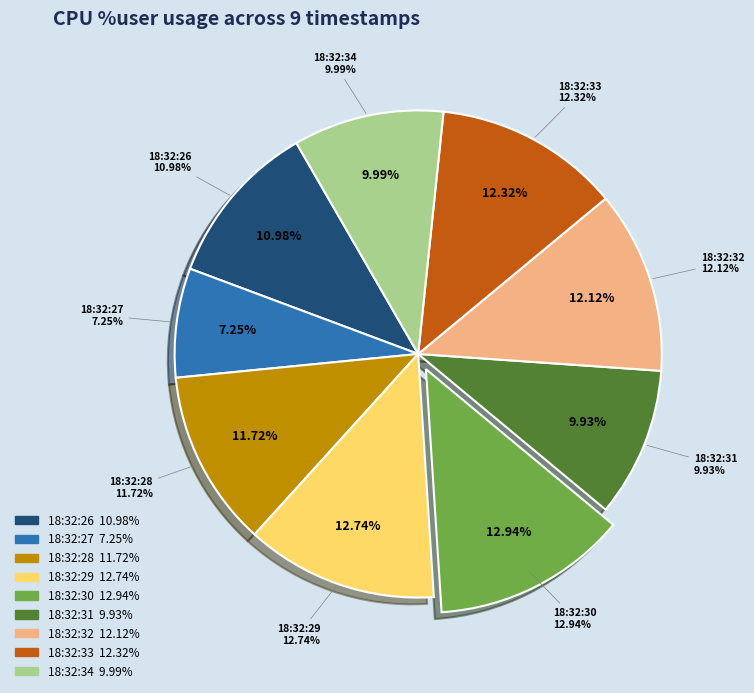

Which slice is the largest?

18:32:30